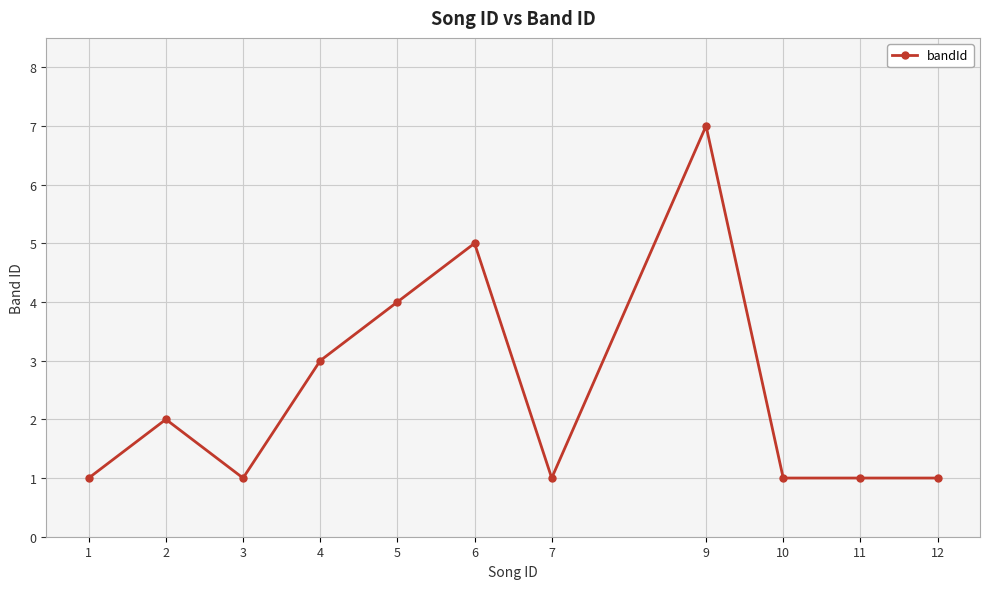

Is it true that the value at 5 is 4?

True